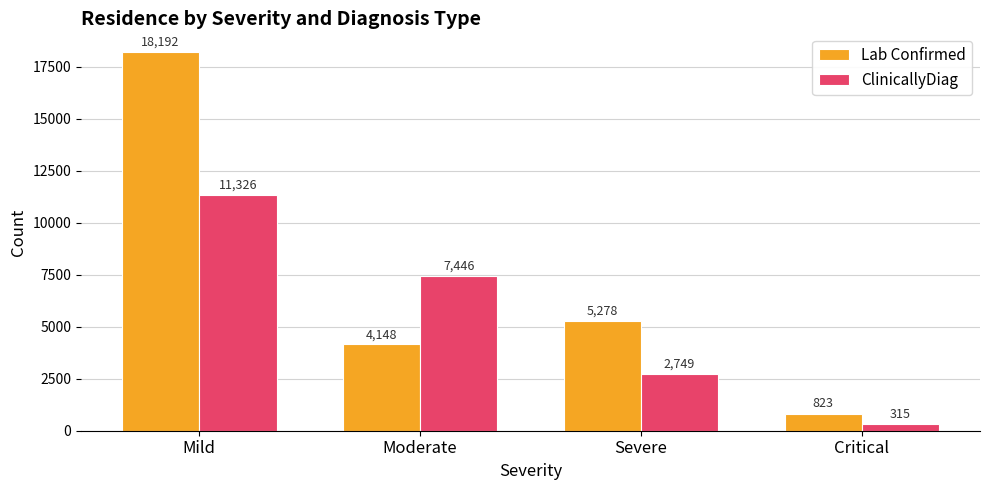

What are all the series names shown in the legend?

Lab Confirmed, ClinicallyDiag